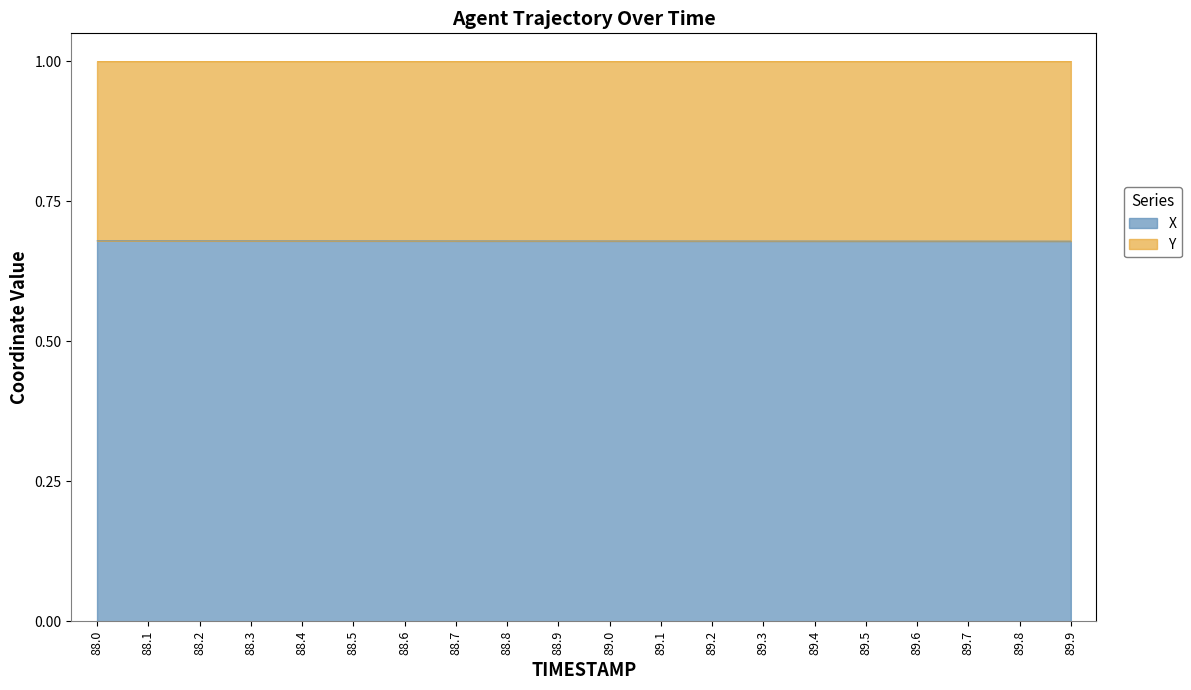

What is the minimum value shown in the chart?

0.7